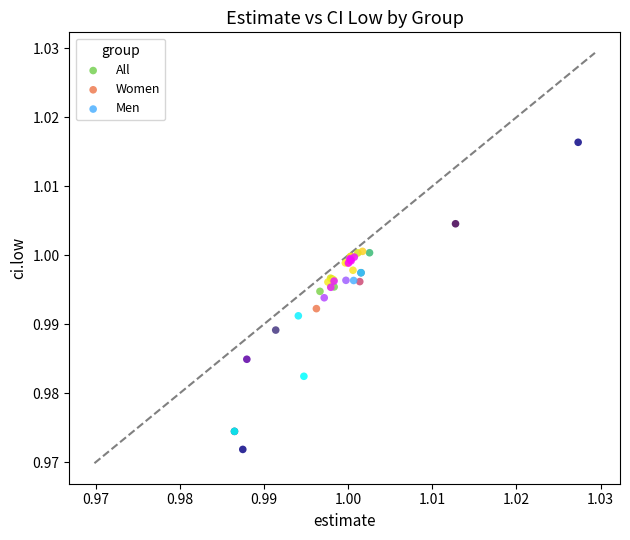

Which series has the largest Y range (max minus min)?

Women